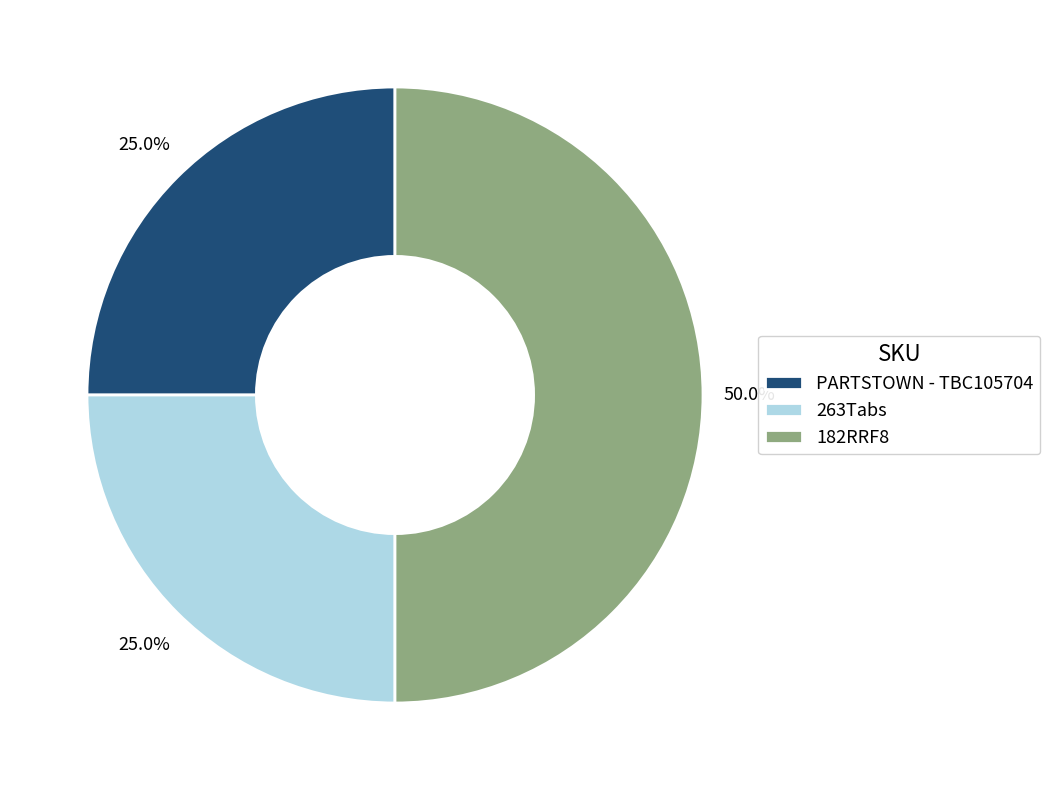

What is the ratio of the value at 182RRF8 to the value at PARTSTOWN - TBC105704?

2.0